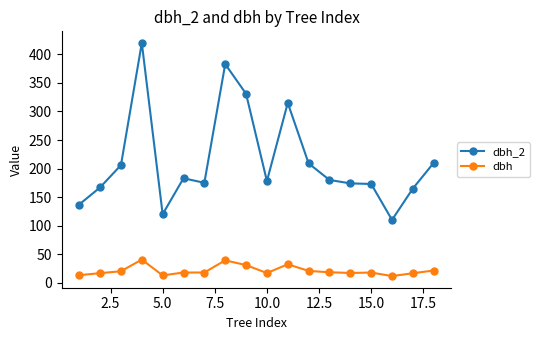

What is the average value of the dbh_2 series?

213.1